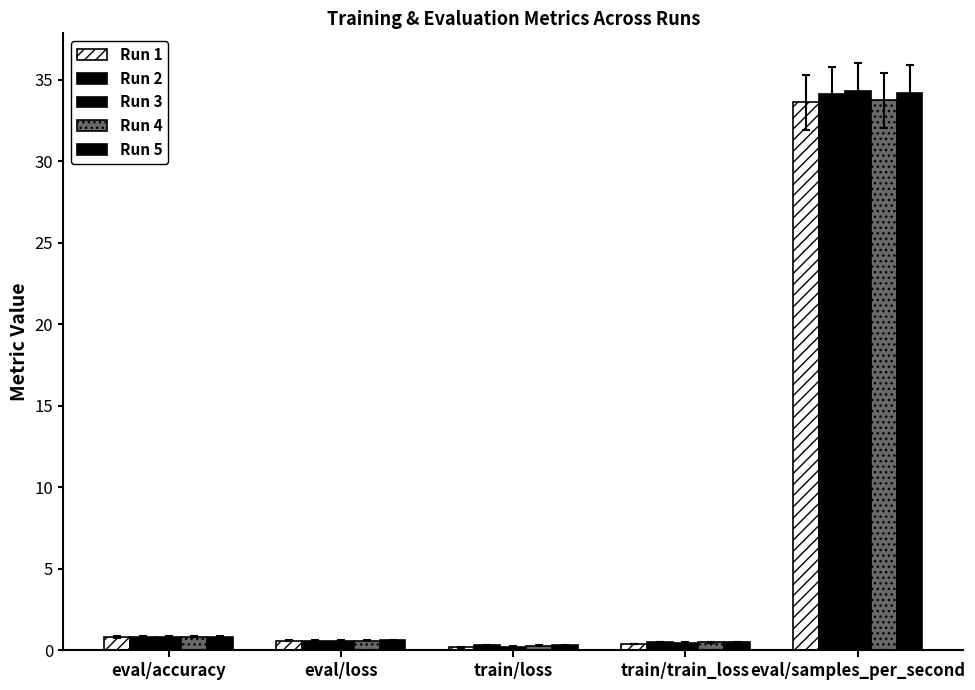

What is the label of the 2nd bar from the left?

eval/loss